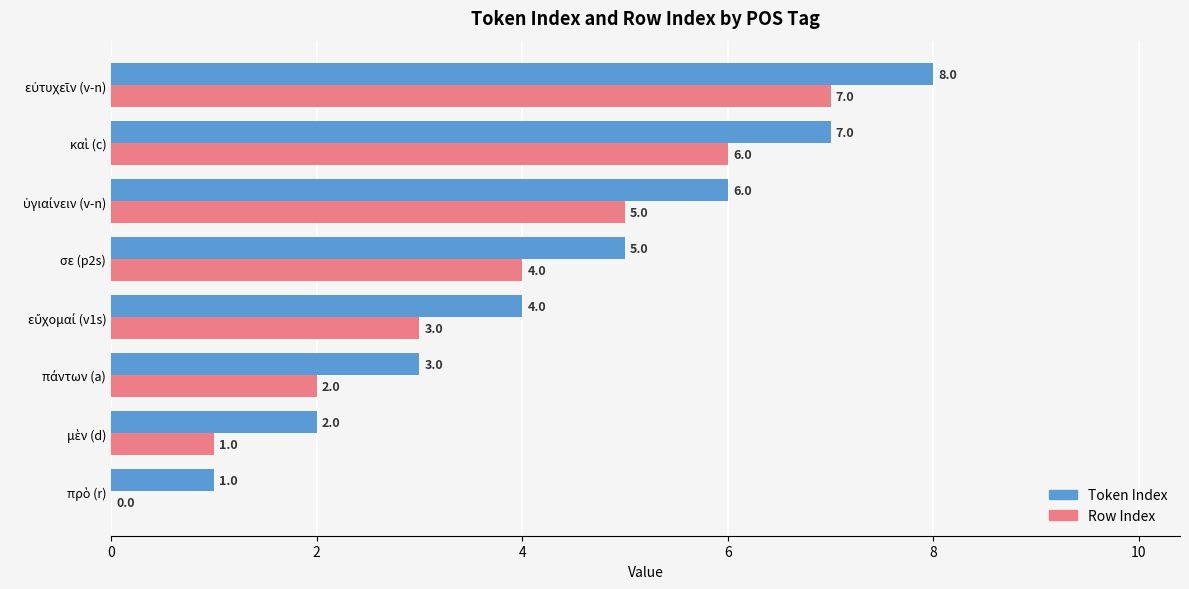

Which series has the largest total across all categories?

Token Index